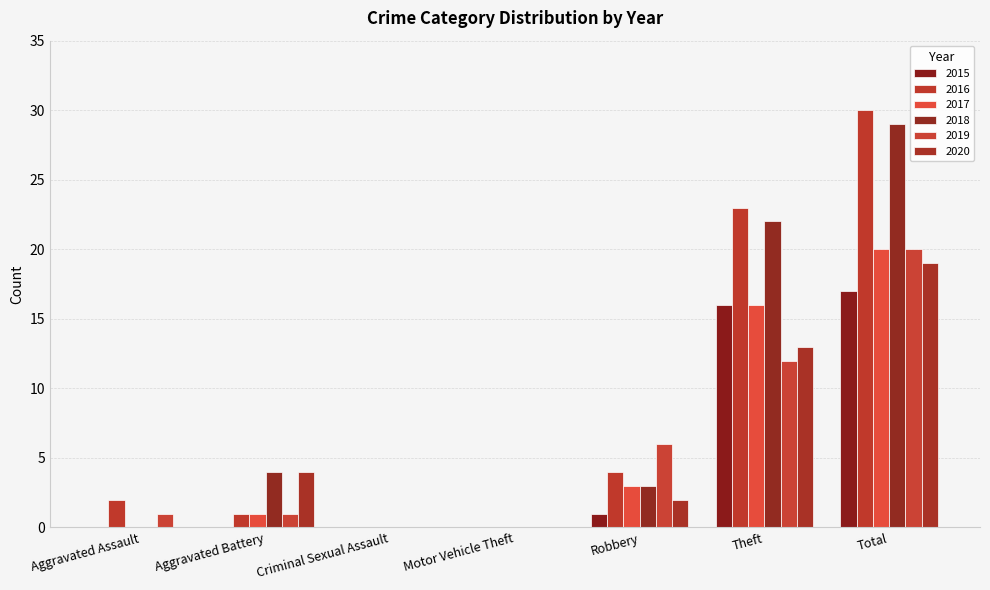

Are the bars grouped side by side (vs. stacked)?

Yes